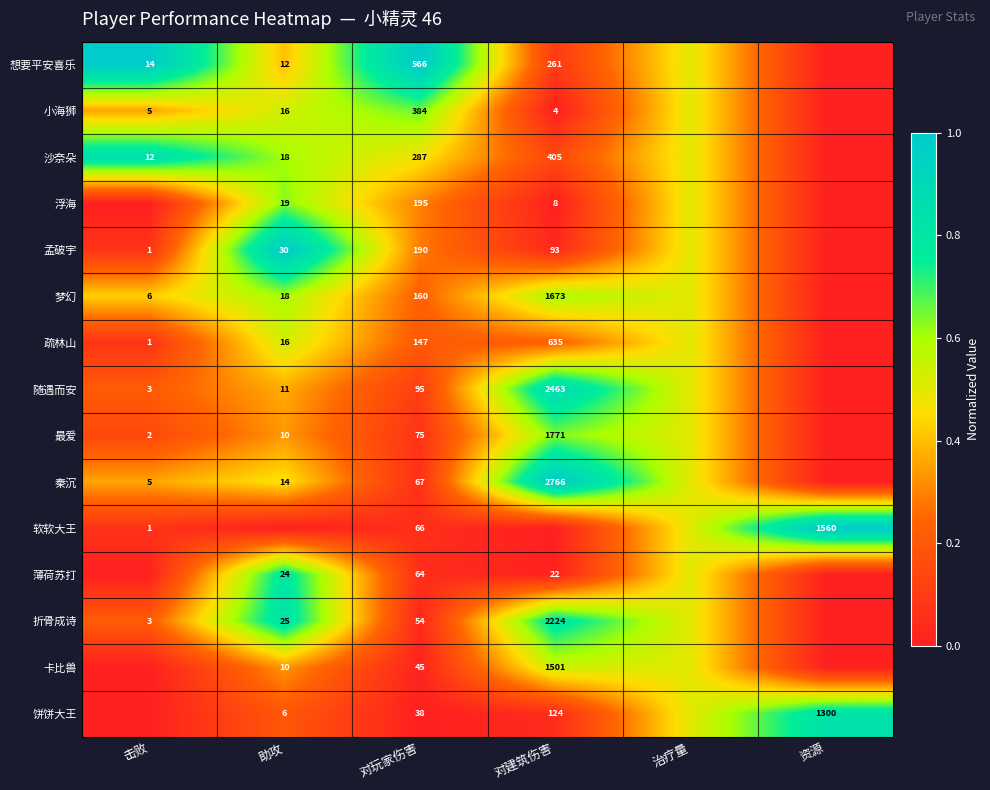

Is it true that 饼饼大王 equals 1300.0 at 资源?

True